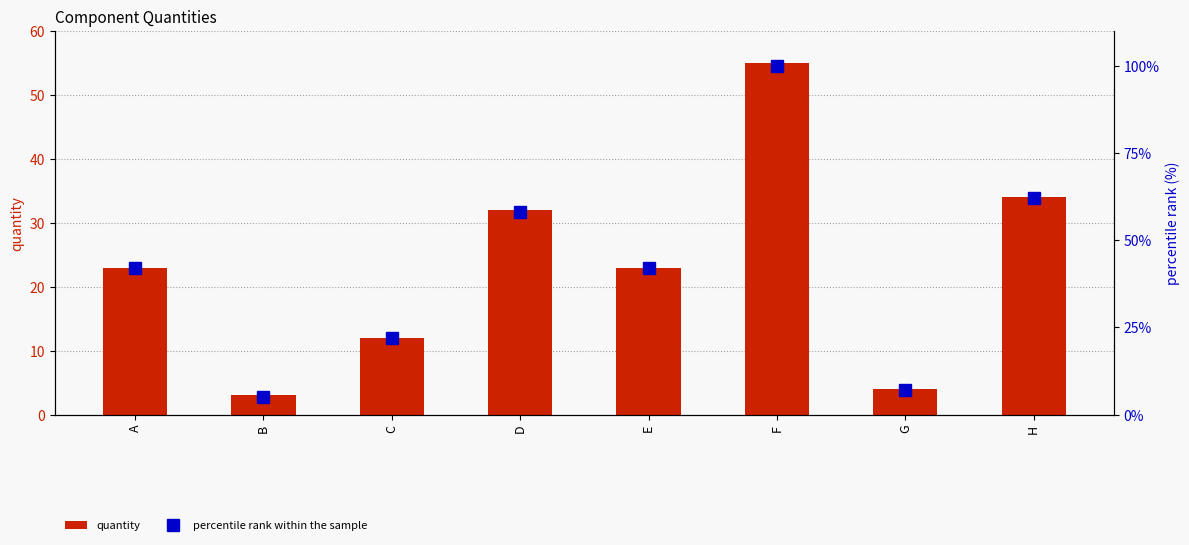

At which category is the sum across all series the highest?

F